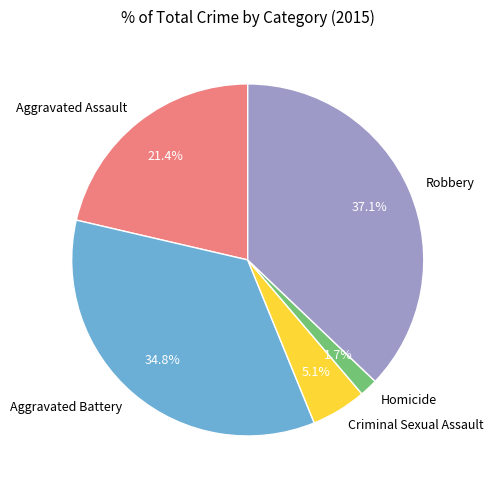

To the nearest percent, what is the average slice percentage?

20%